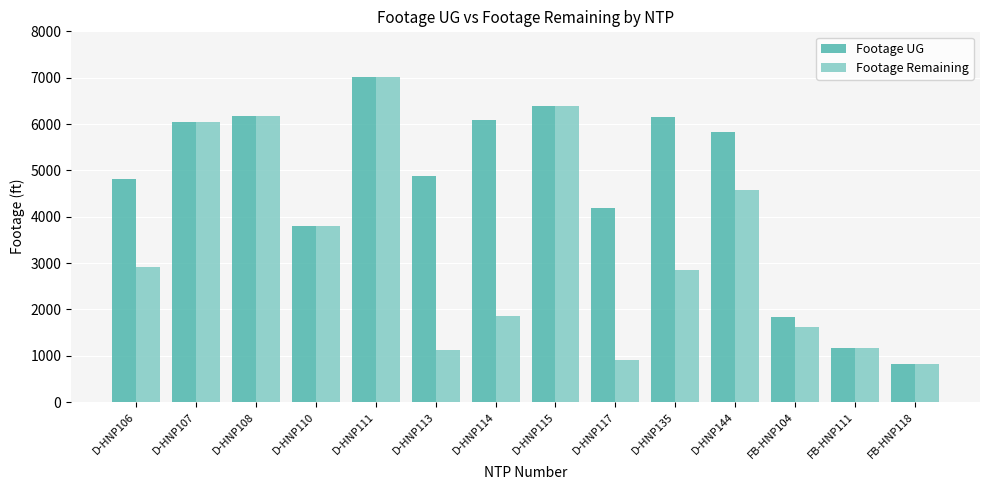

What is the lowest value of the Footage Remaining series?

831